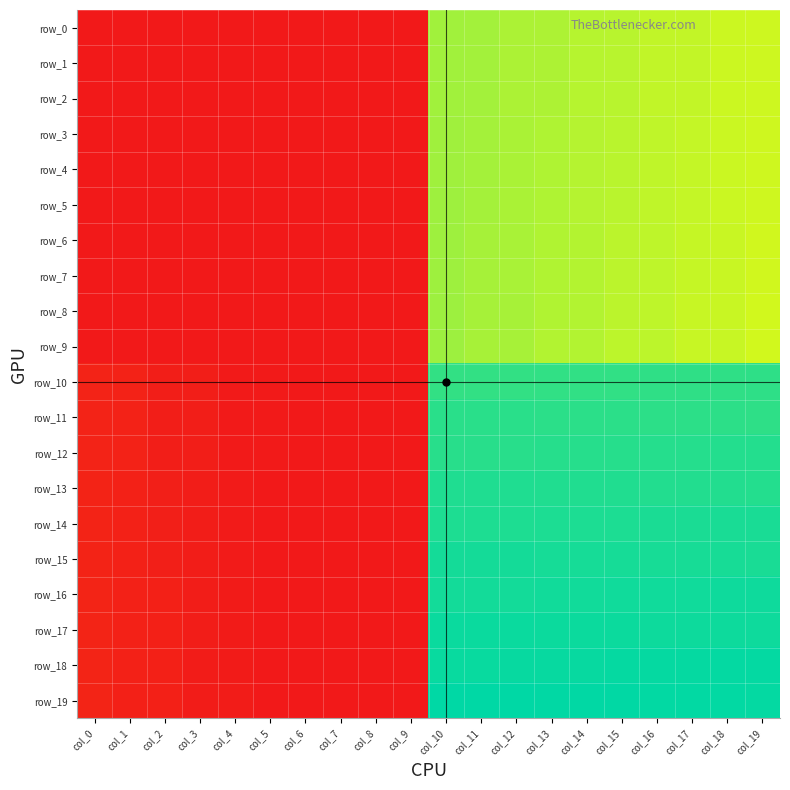

Count the number of categories in the chart.

20